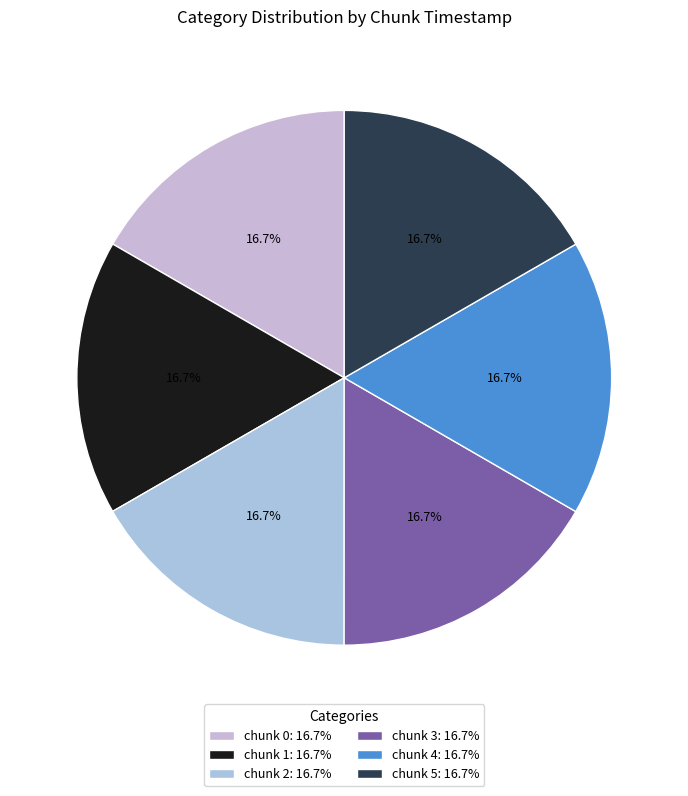

Which has a higher value, chunk 1 or chunk 4?

chunk 4